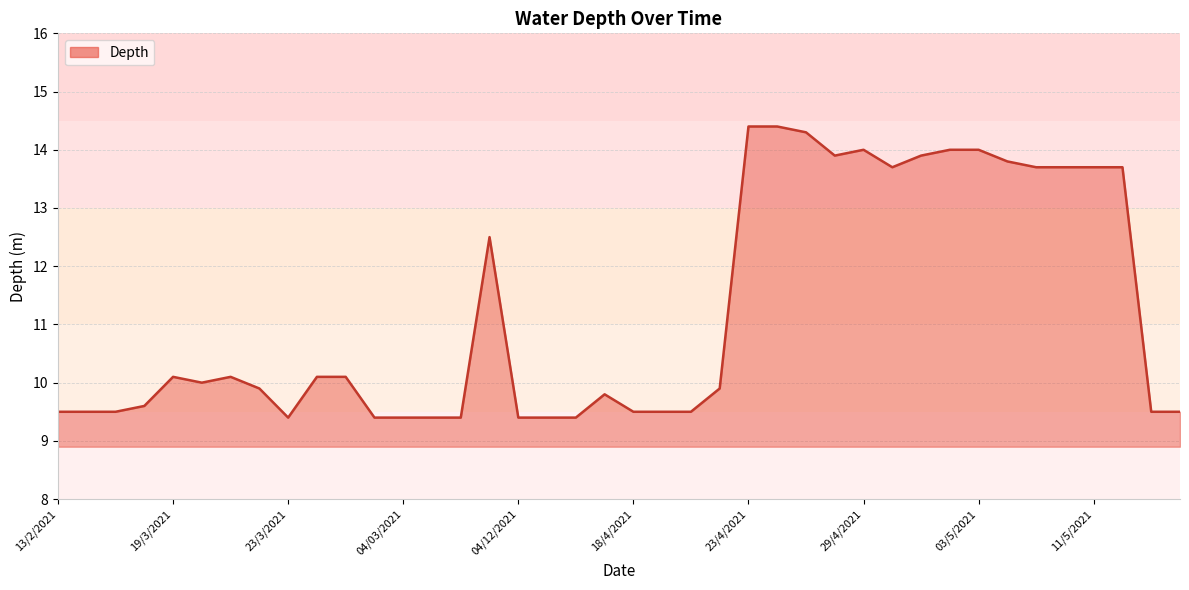

What is the difference between the maximum and minimum values?

5.0